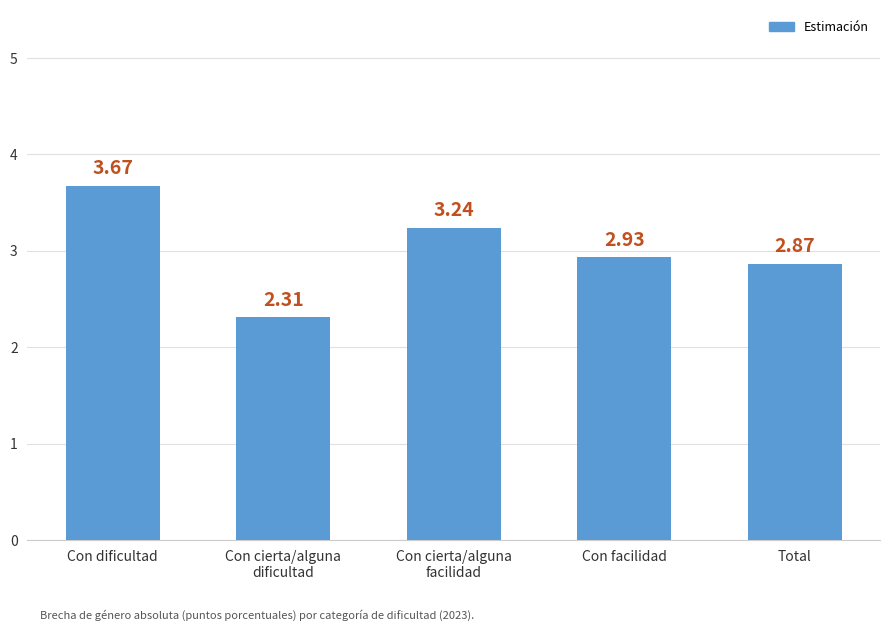

List the labels in order of value, smallest first.

Con cierta/alguna
dificultad, Total, Con facilidad, Con cierta/alguna
facilidad, Con dificultad